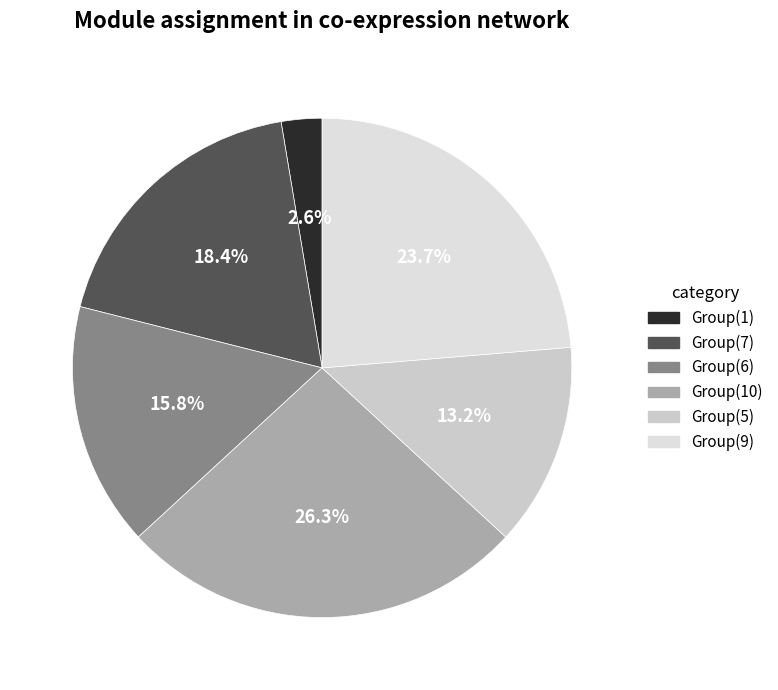

Count the number of slices in the pie.

6